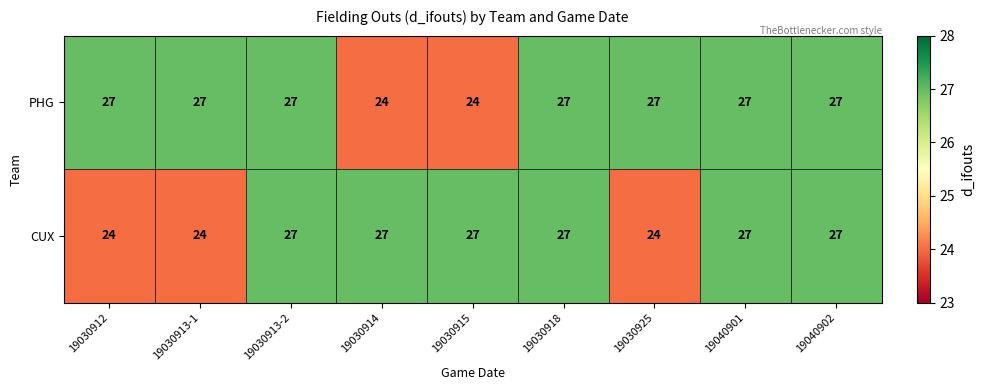

Reading left to right, list all the values displayed in this chart.

PHG: 27	27	27	24	24	27	27	27	27
CUX: 24	24	27	27	27	27	24	27	27